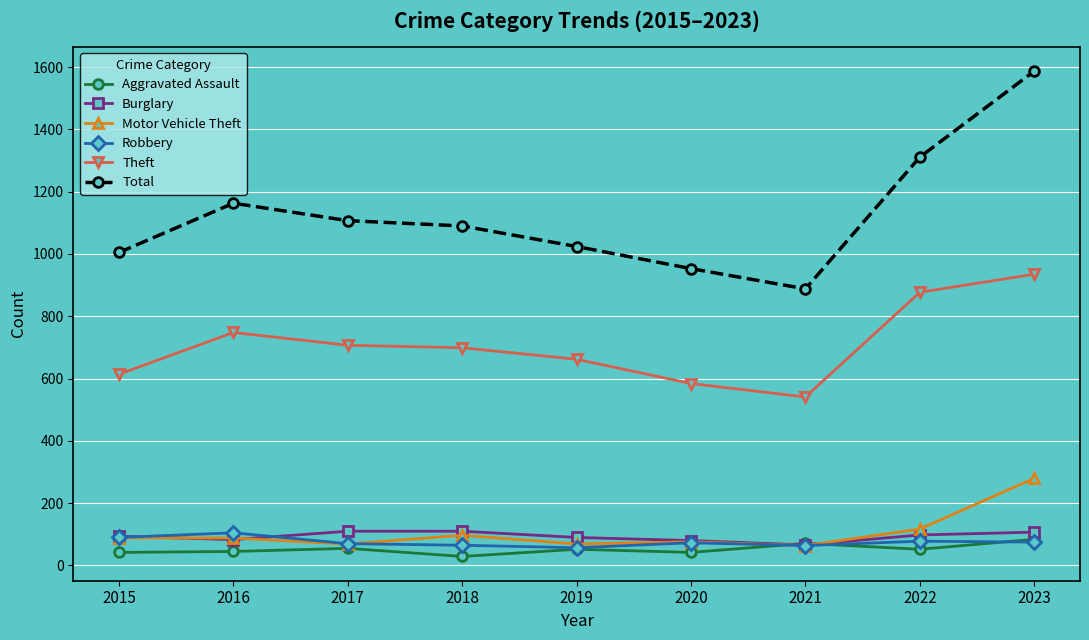

True or false: Motor Vehicle Theft and Theft cross at least once.

False